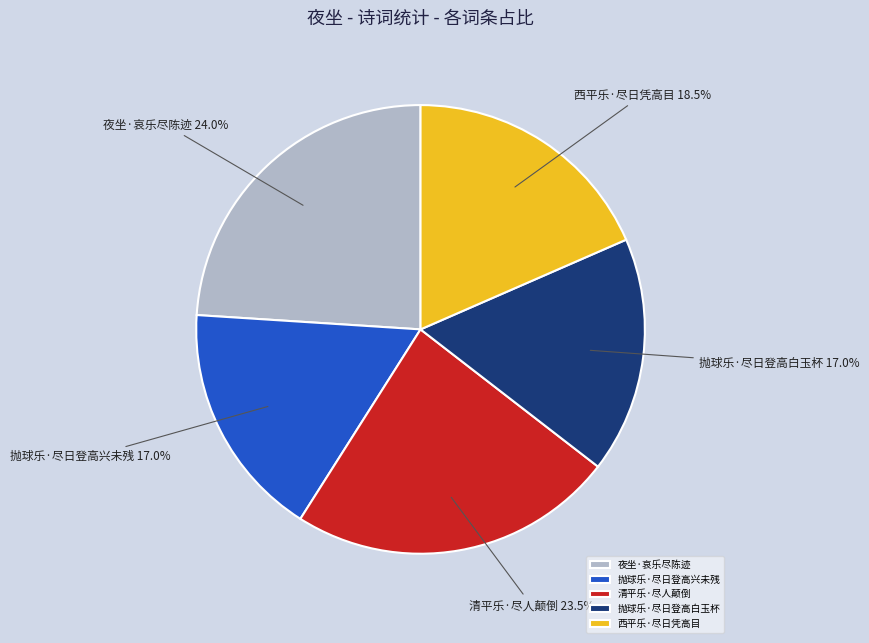

Do 清平乐·尽人颠倒 and 抛球乐·尽日登高兴未残 together represent more than half of the pie?

No